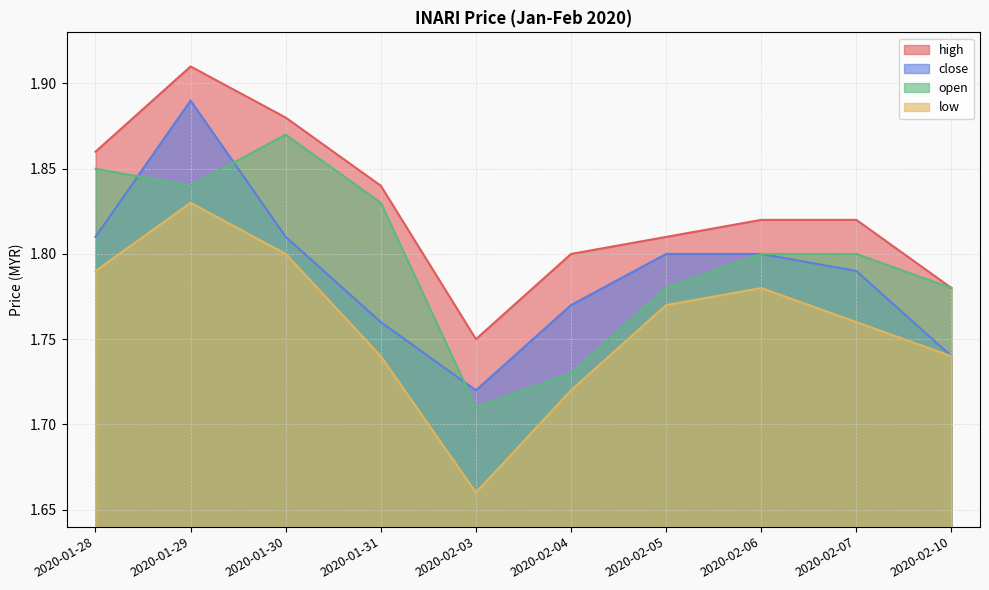

Which series has the largest range (max minus min)?

low